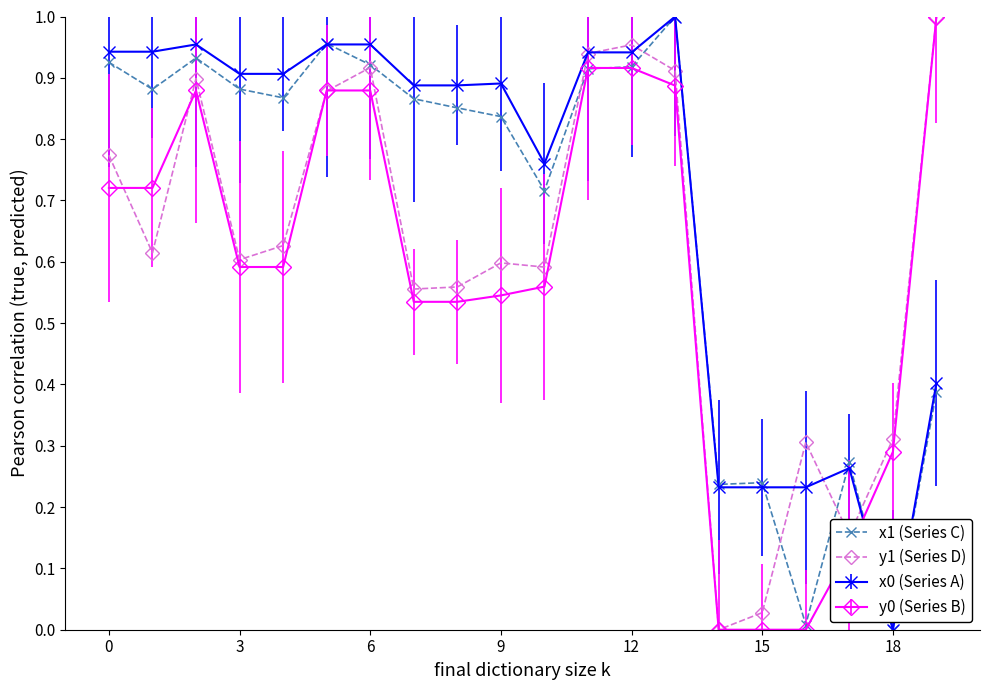

In y1 (Series D), how many points are higher than both neighbors (excluding endpoints)?

5